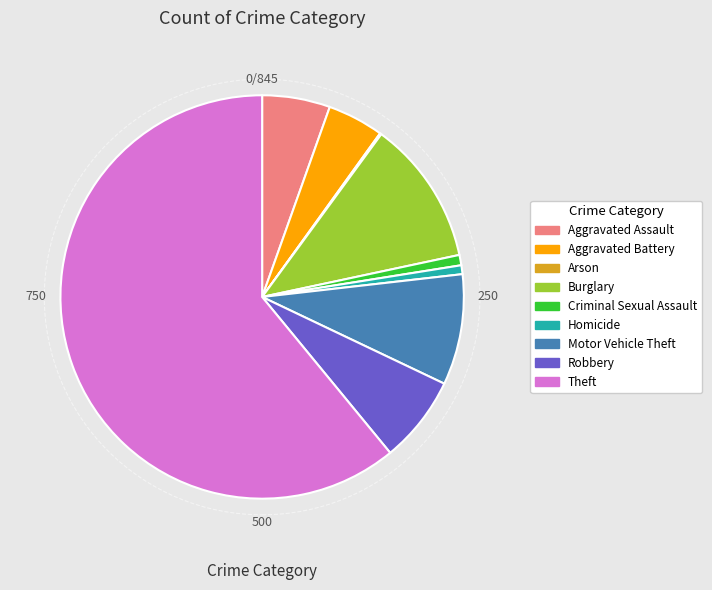

True or false: Homicide accounts for 11% of the total.

False